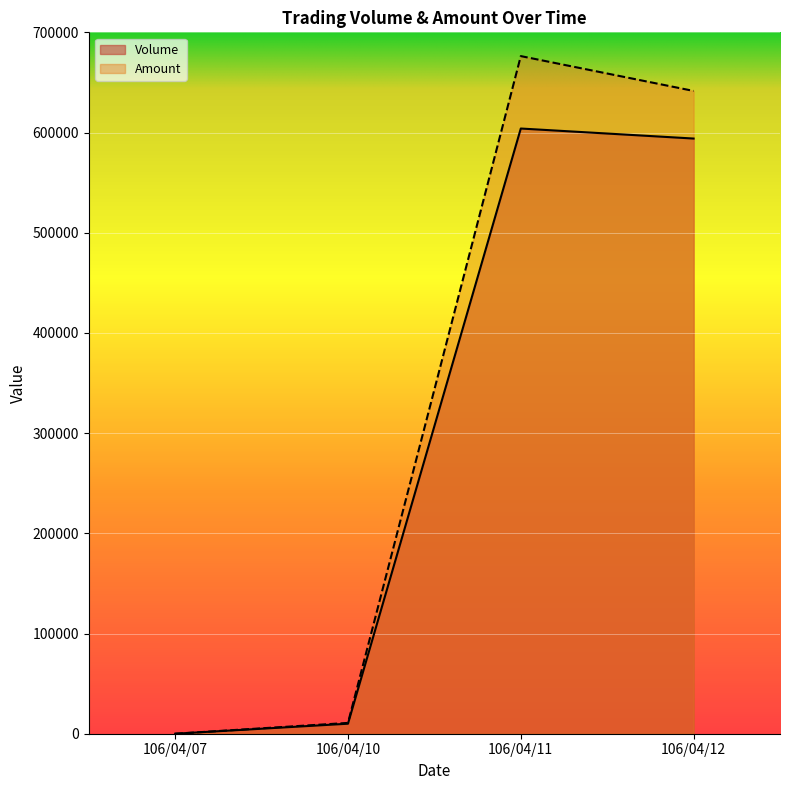

Reading left to right, extract all data points from this chart.

Volume: 106/04/07=0	106/04/10=10000	106/04/11=604000	106/04/12=594000
Amount: 106/04/07=0	106/04/10=10800	106/04/11=676280	106/04/12=641520